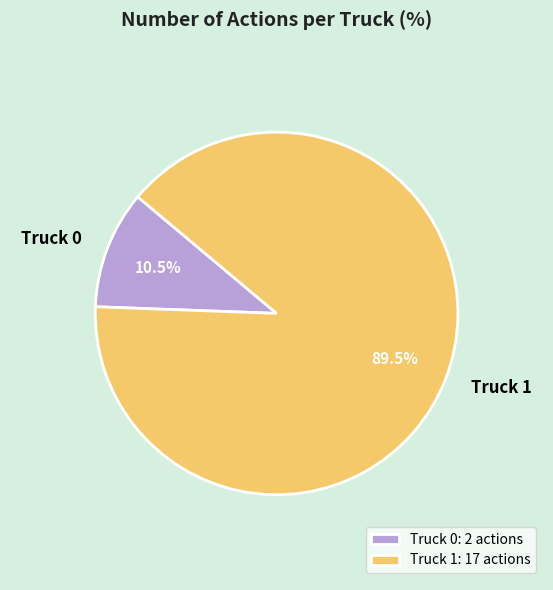

Does any single category account for the majority?

Yes